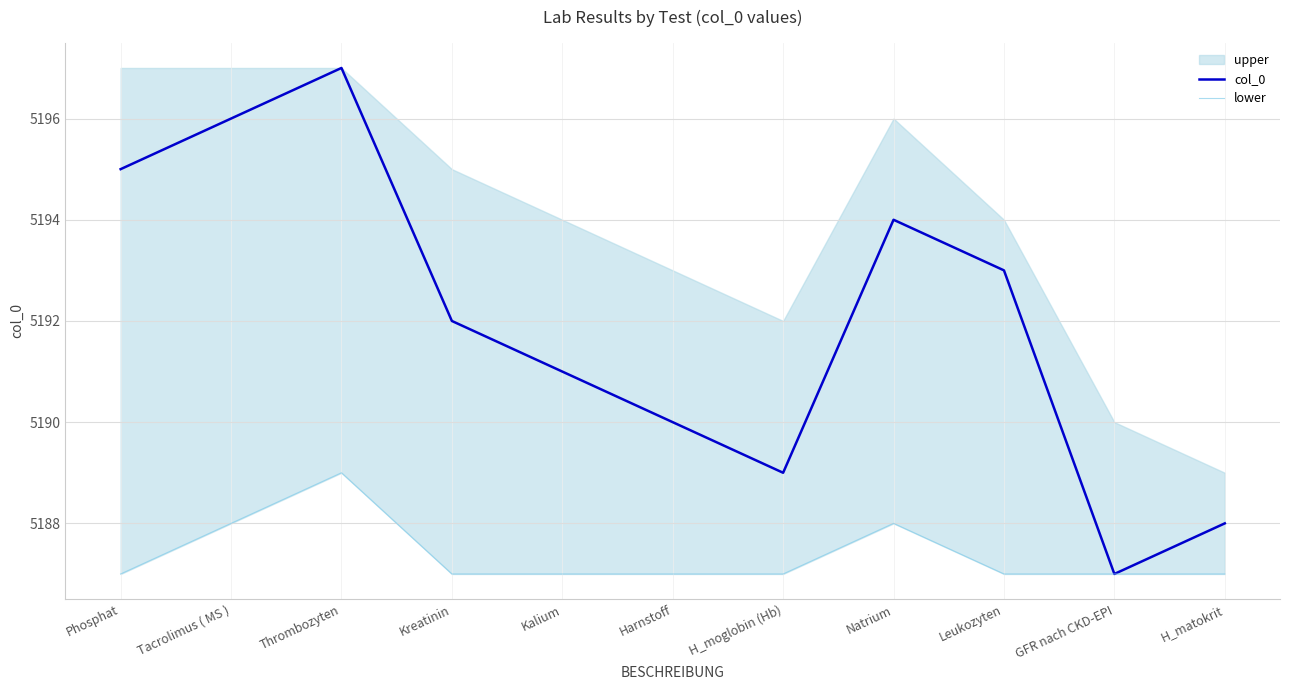

Is this an area chart (filled region under the line)?

No